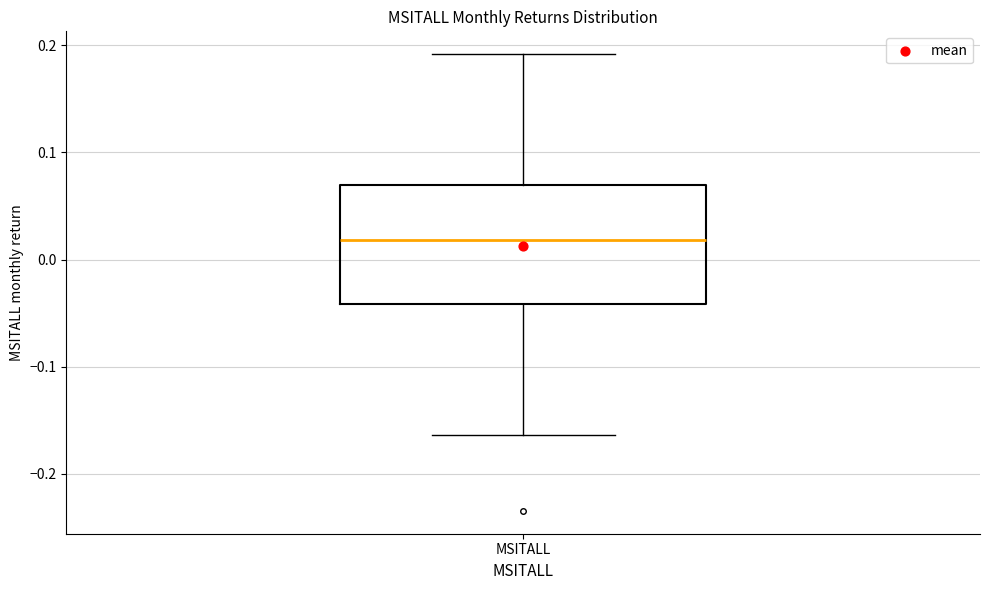

Read this box plot against the y-axis: the position of the median line, the range covered by the box, and the ends of both whiskers. The values are not printed on the chart, so give them approximately, as read against the axis.

median 0.02, box -0.04 to 0.07, whiskers -0.16 to 0.19